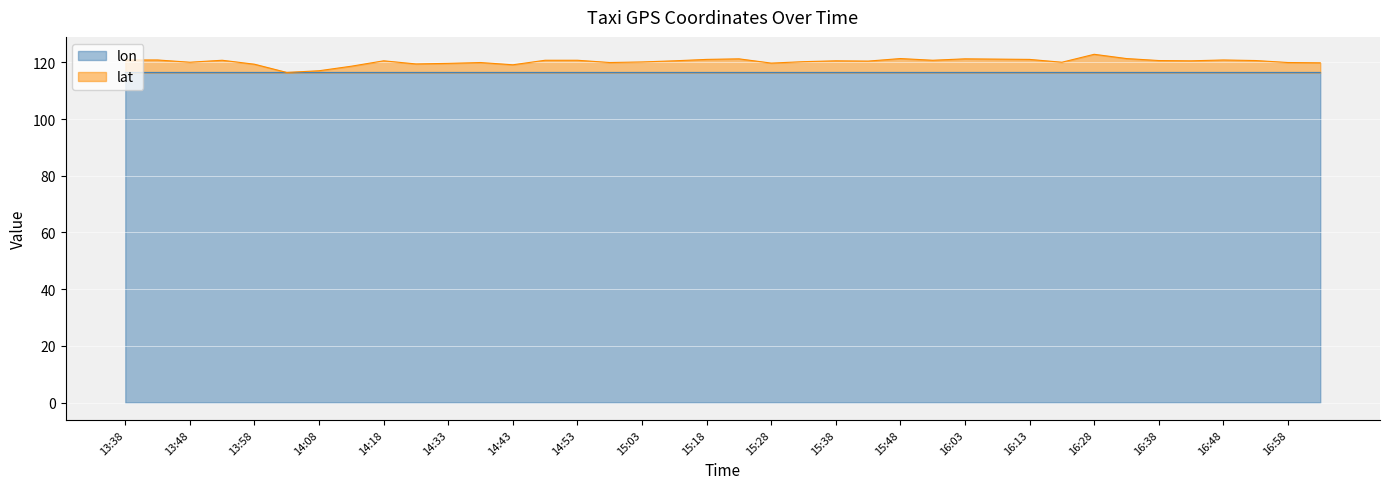

In lon, how many points are lower than both neighbors (excluding endpoints)?

10